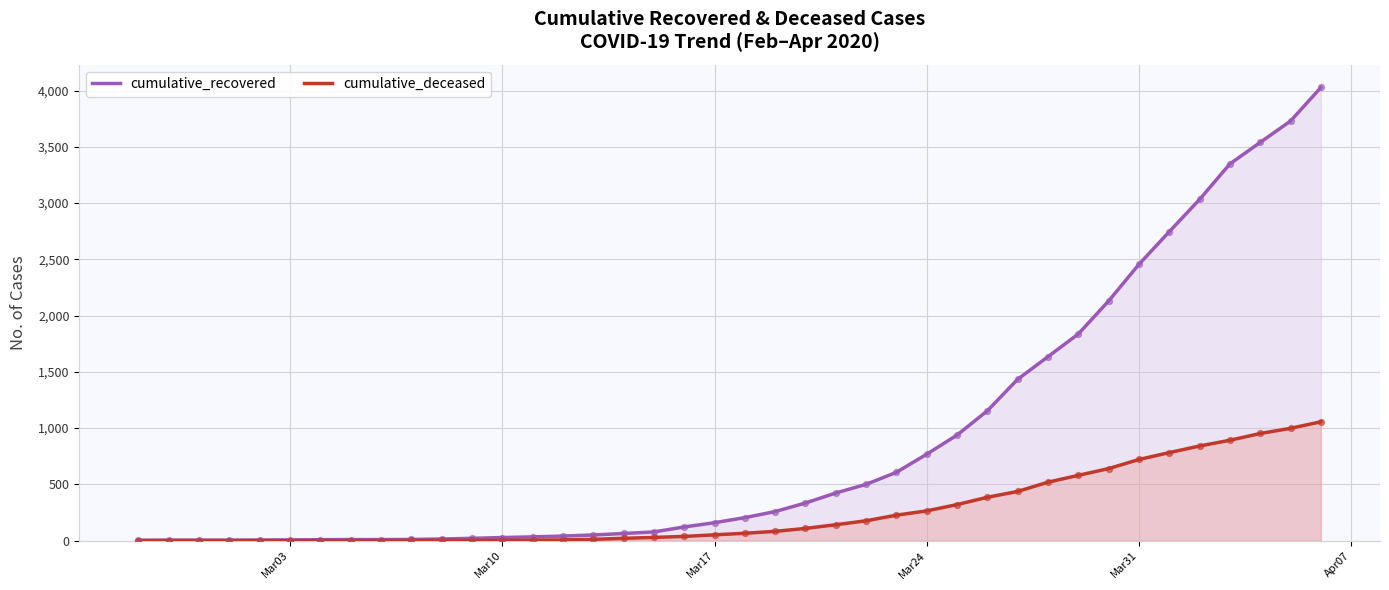

Which series contains the highest Y value?

cumulative_recovered